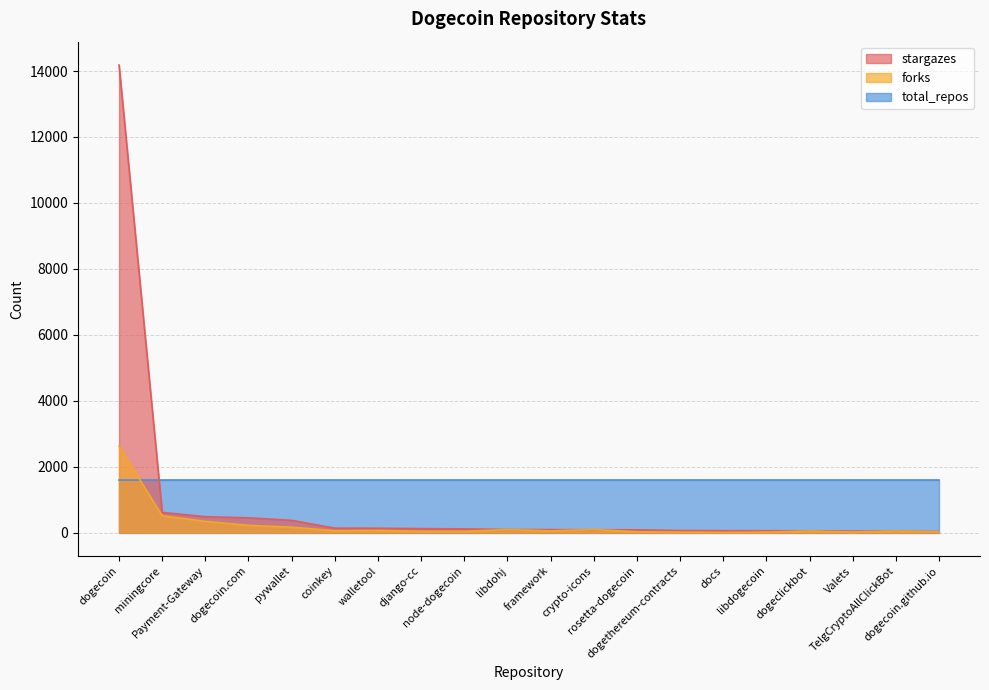

What position from the left is miningcore?

2